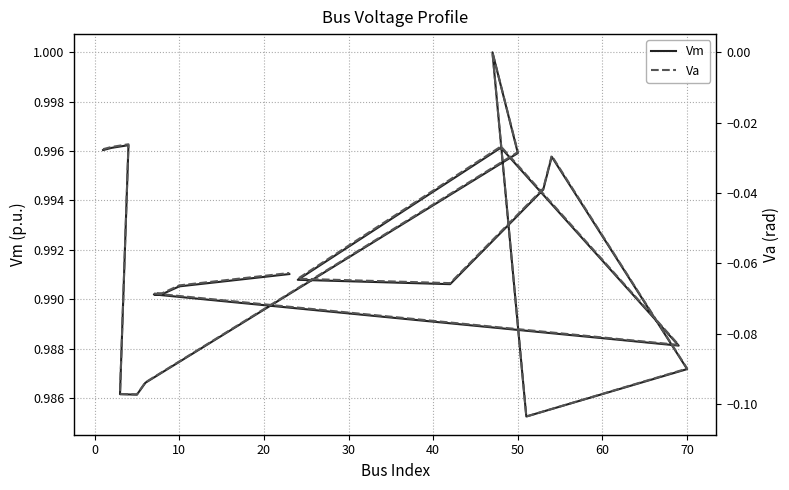

True or false: Vm and Va intersect in this chart.

False